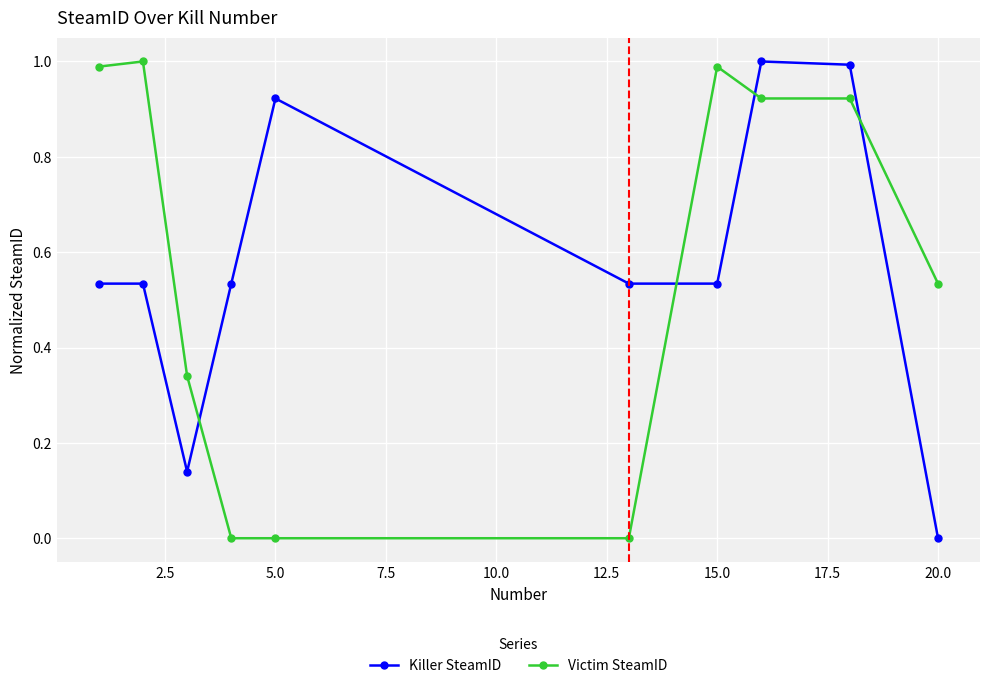

What is the difference between the maximum and second lowest values in the Victim SteamID series?

1.0